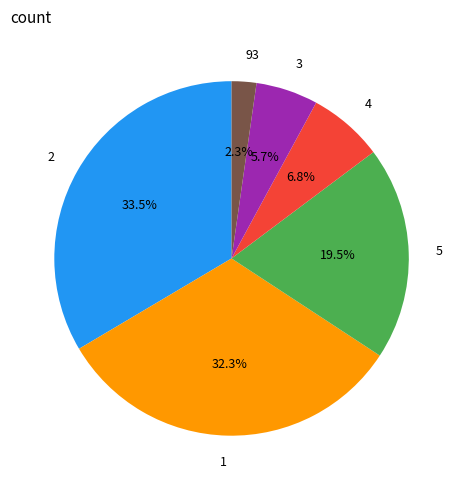

Rank the categories by value from lowest to highest.

93, 3, 4, 5, 1, 2